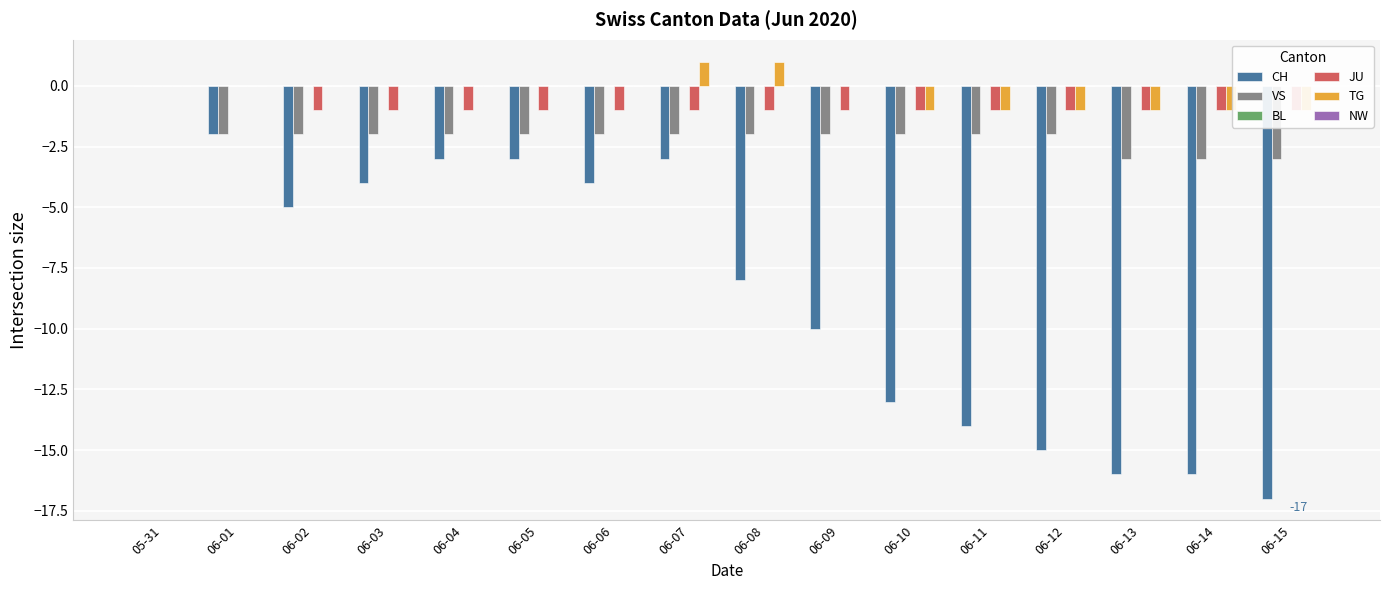

The VS series shows -3 at 06-13. True or false?

True